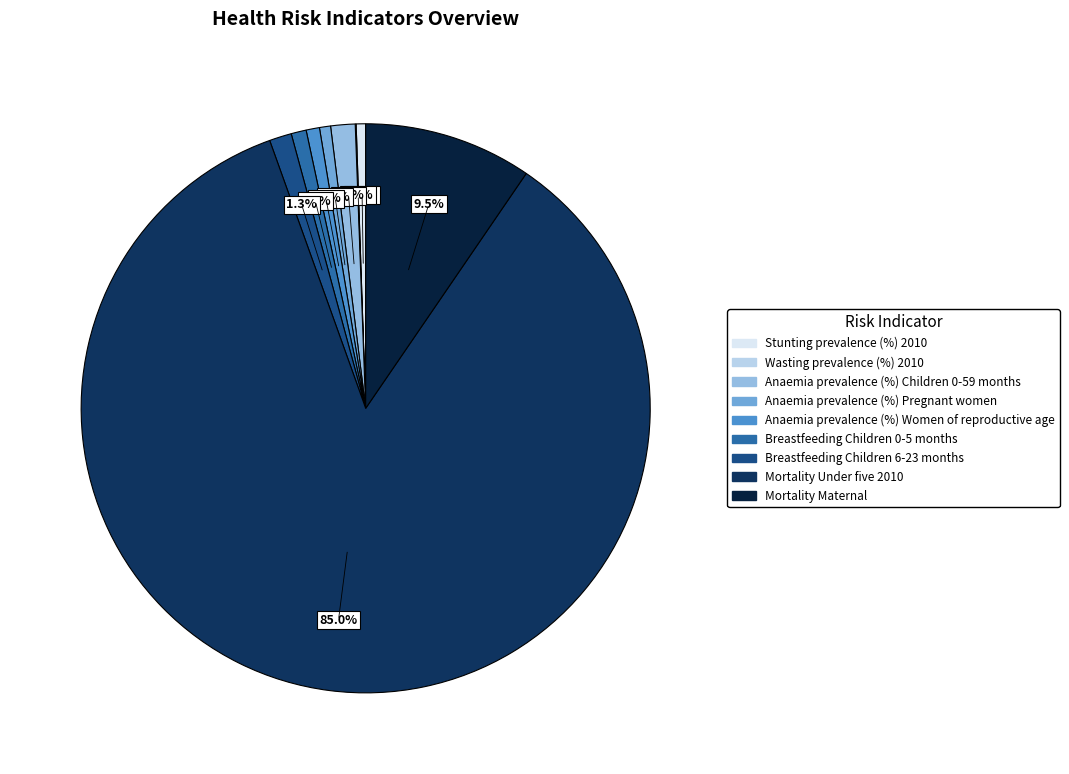

To the nearest percent, what portion does Stunting prevalence (%) 2010 represent?

1%